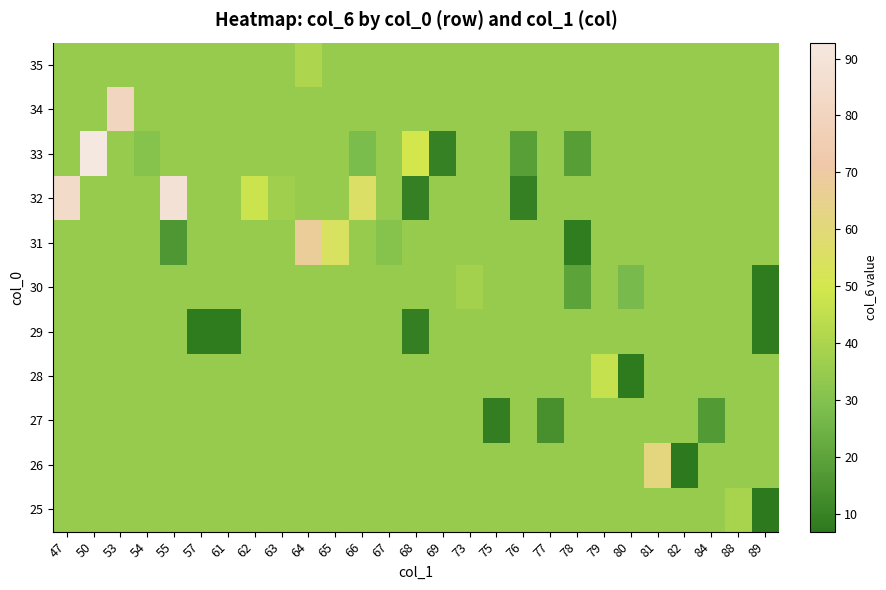

Count the number of categories in the chart.

27